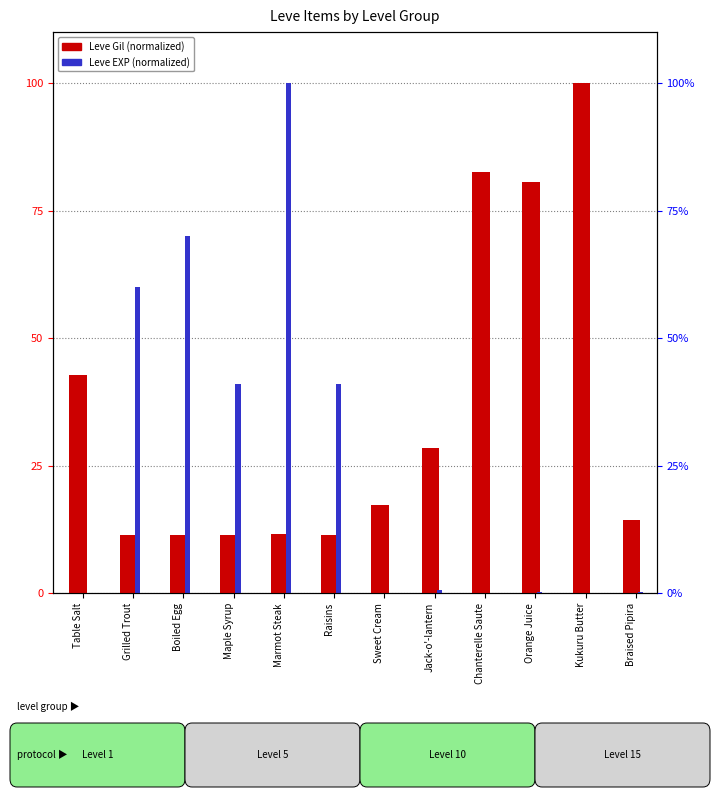

Which series has the largest total across all categories?

Leve Gil (normalized)